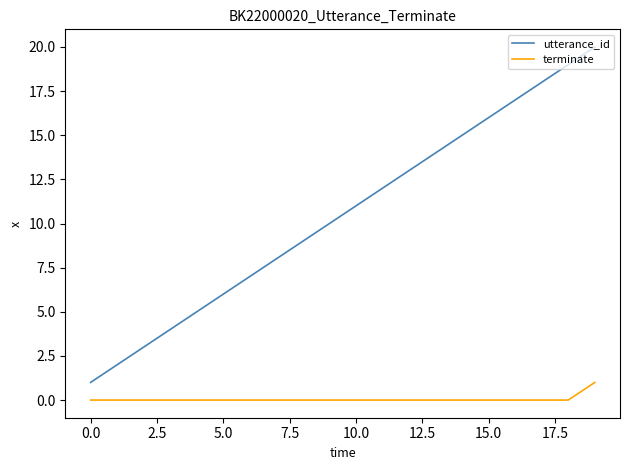

Rank the series by their maximum value, from highest to lowest.

utterance_id, terminate